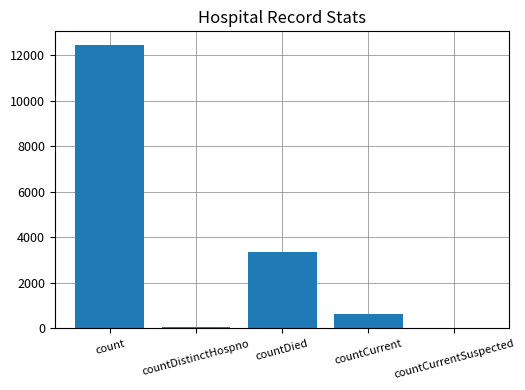

What is the sum of the values at count and countCurrentSuspected?

12420